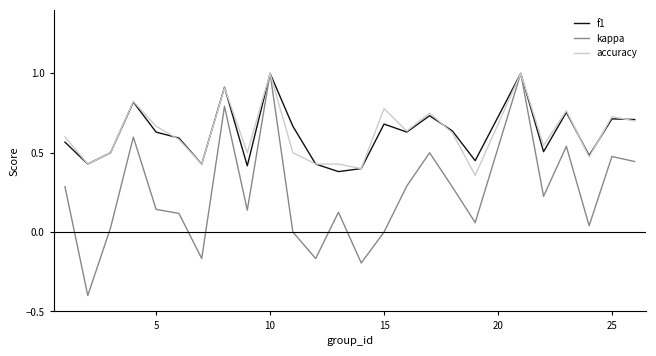

Which series has the largest range (max minus min)?

kappa